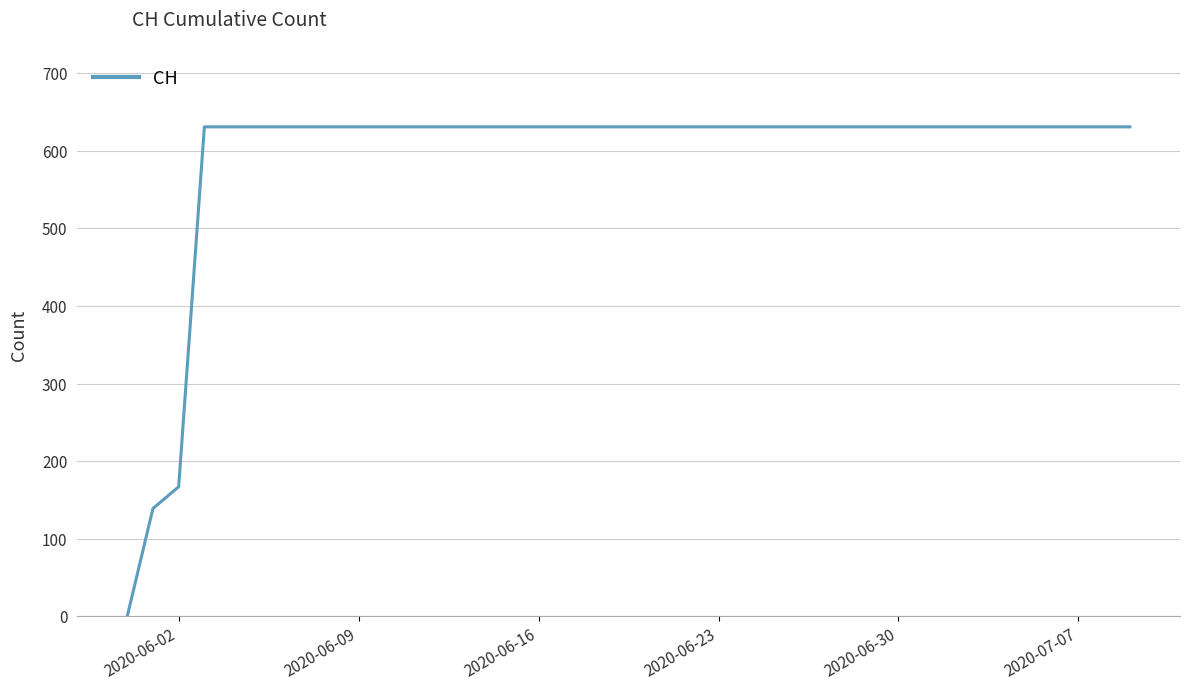

What is the difference between the maximum and minimum values?

631